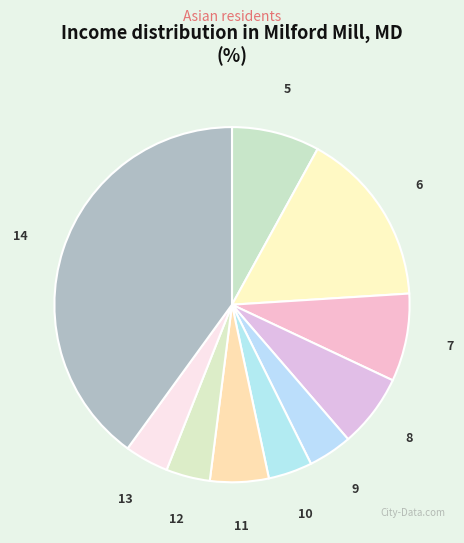

Is the sum of 13 and 9 greater than half?

No